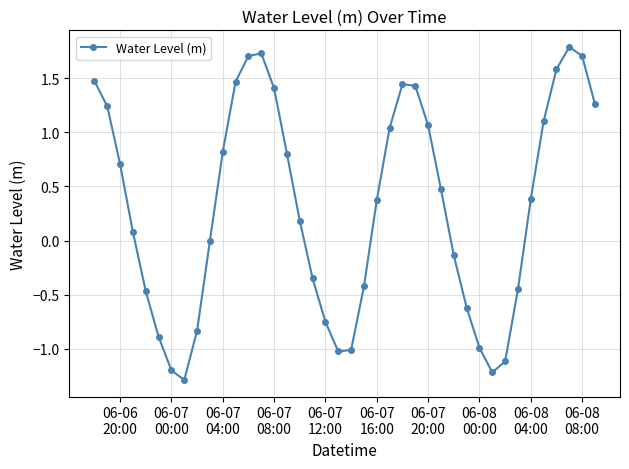

True or false: there are more than 2 points higher than both neighbors.

True